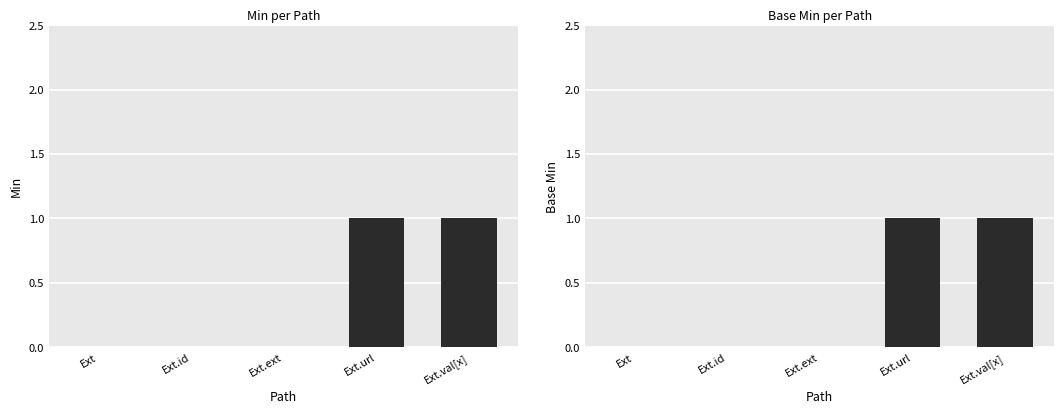

What is the label of the 5th bar from the left?

Ext.val[x]